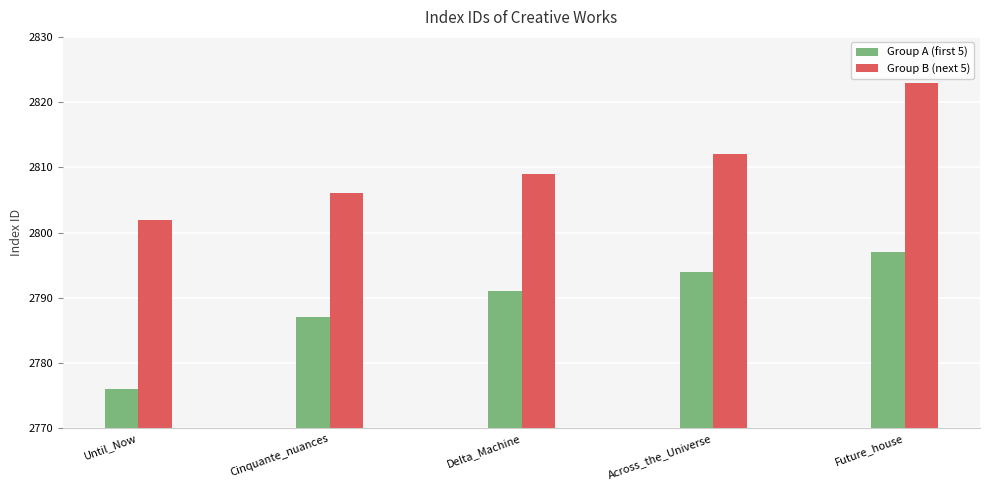

Count the number of categories in the chart.

5